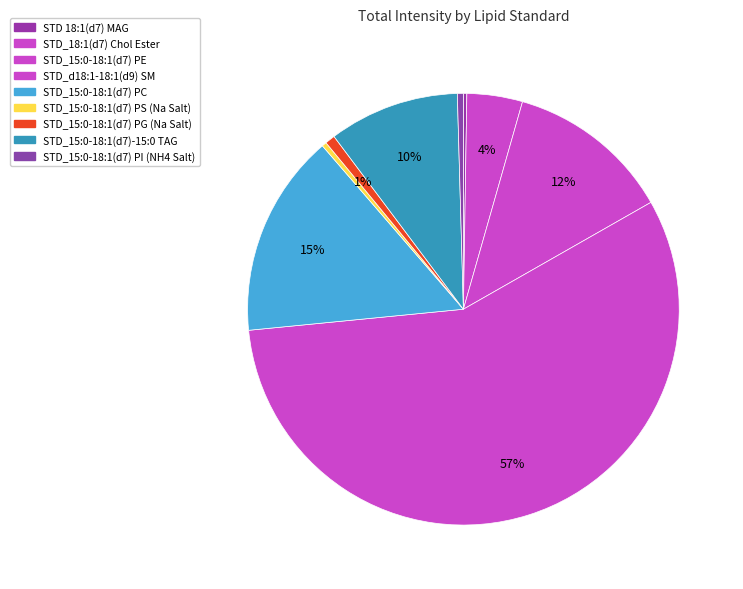

Rank the categories by value from highest to lowest.

STD_d18:1-18:1(d9) SM, STD_15:0-18:1(d7) PC, STD_15:0-18:1(d7) PE, STD_15:0-18:1(d7)-15:0 TAG, STD_18:1(d7) Chol Ester, STD_15:0-18:1(d7) PG (Na Salt), STD_15:0-18:1(d7) PI (NH4 Salt), STD_15:0-18:1(d7) PS (Na Salt), STD 18:1(d7) MAG